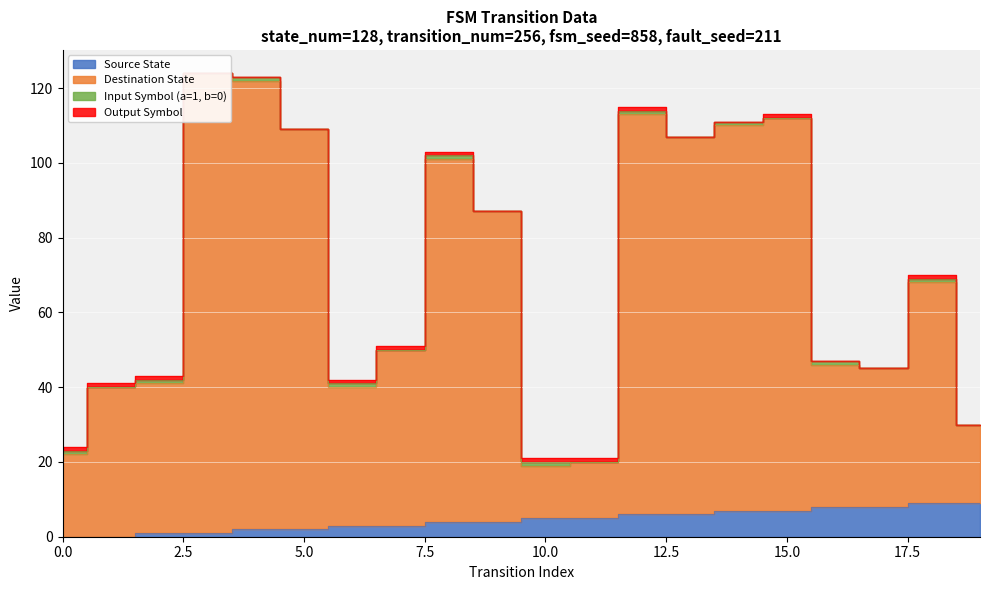

The value of Source State at 14 is 10. True or false?

False